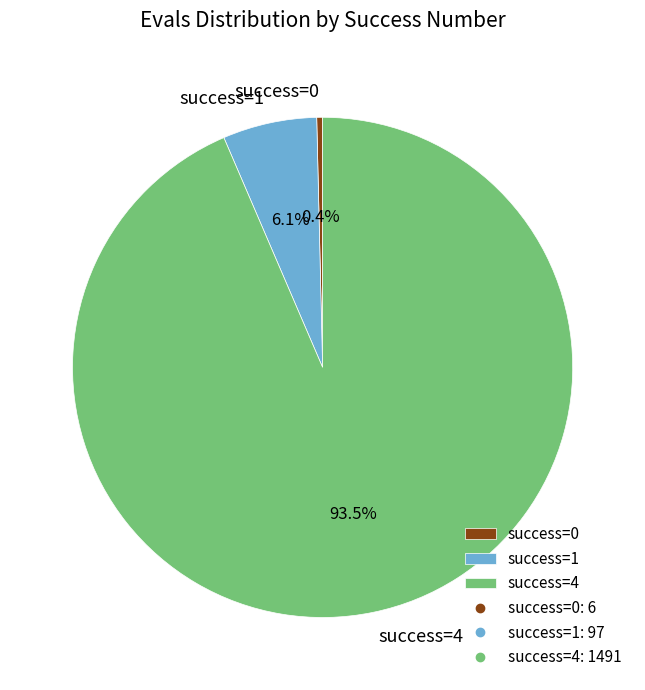

How many slices are in this pie chart?

3